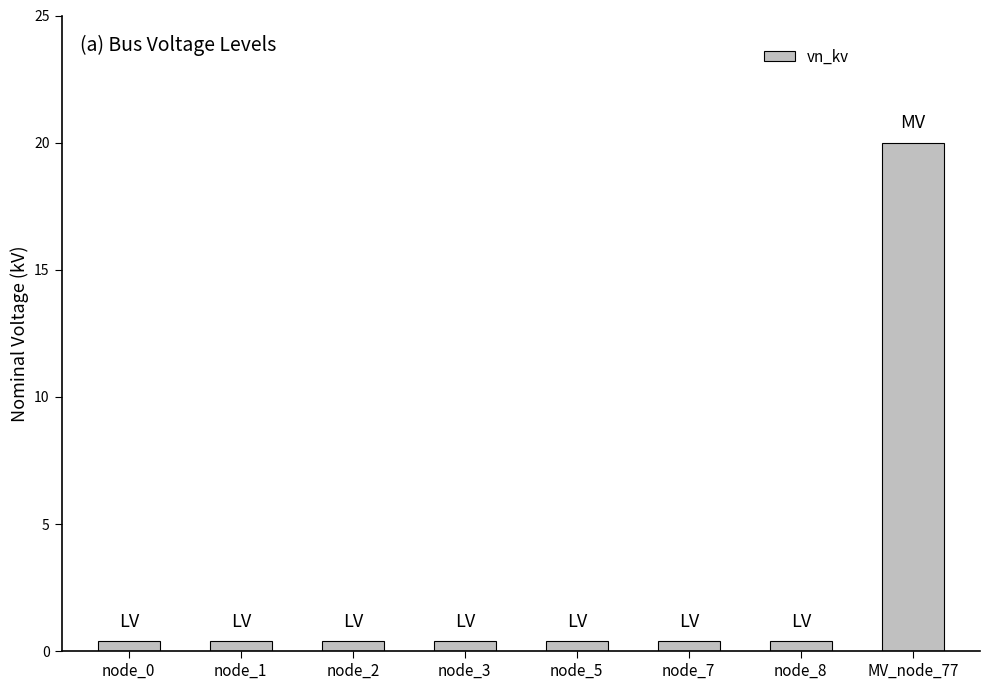

Are the bars grouped side by side (vs. stacked)?

No